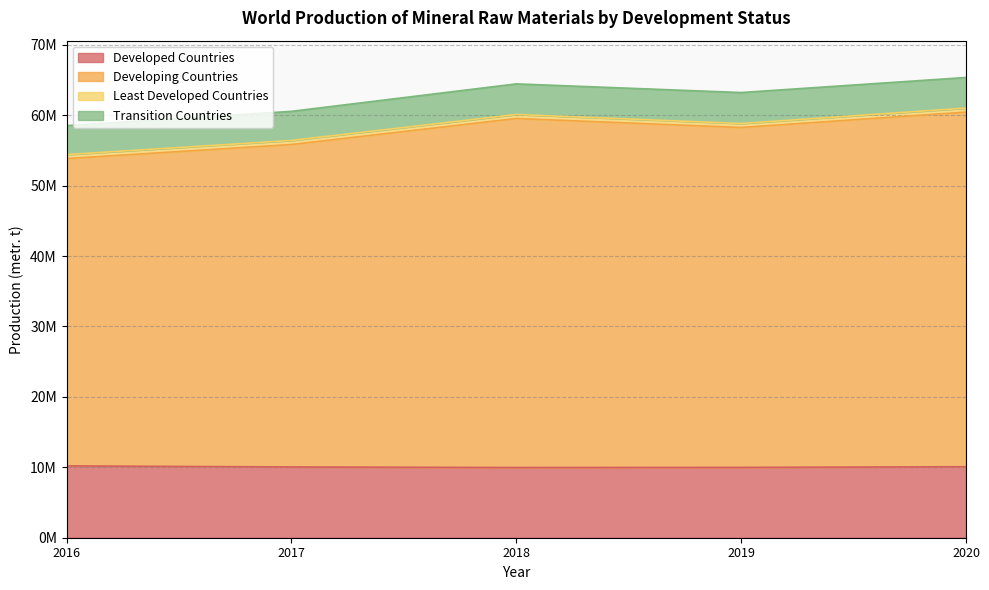

Between 2018 and 2020, which is larger?

2020